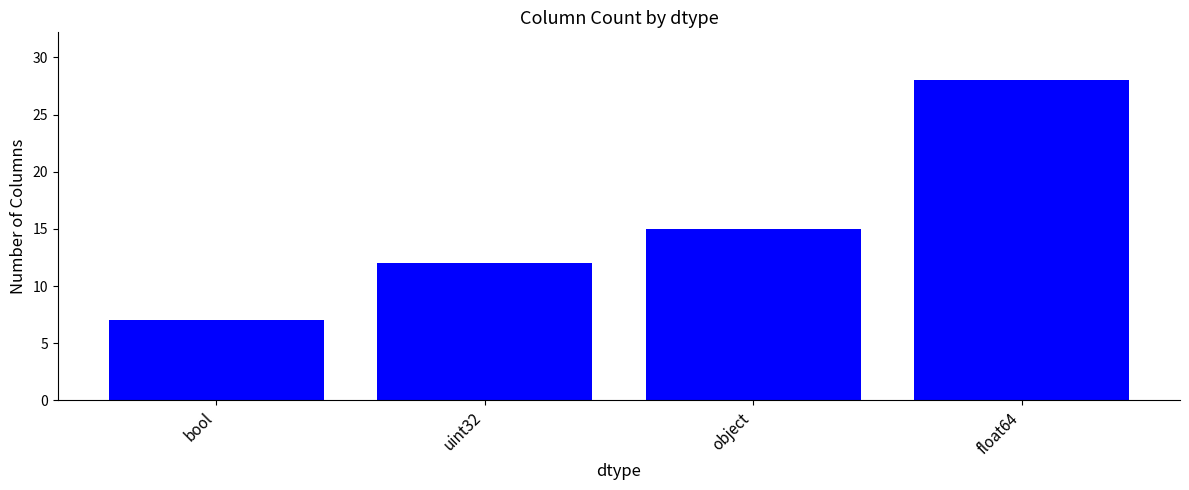

What position from the right is float64?

1